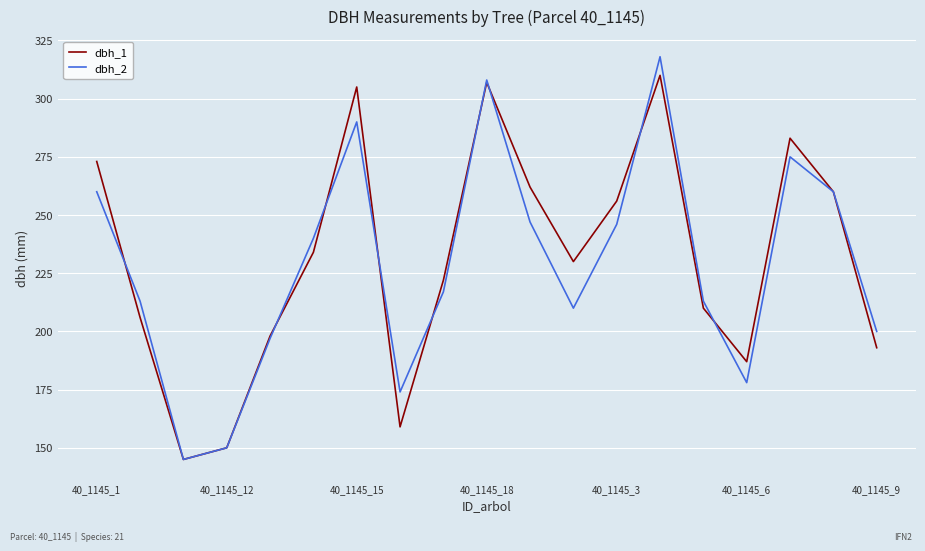

How many lines are shown in the chart?

2